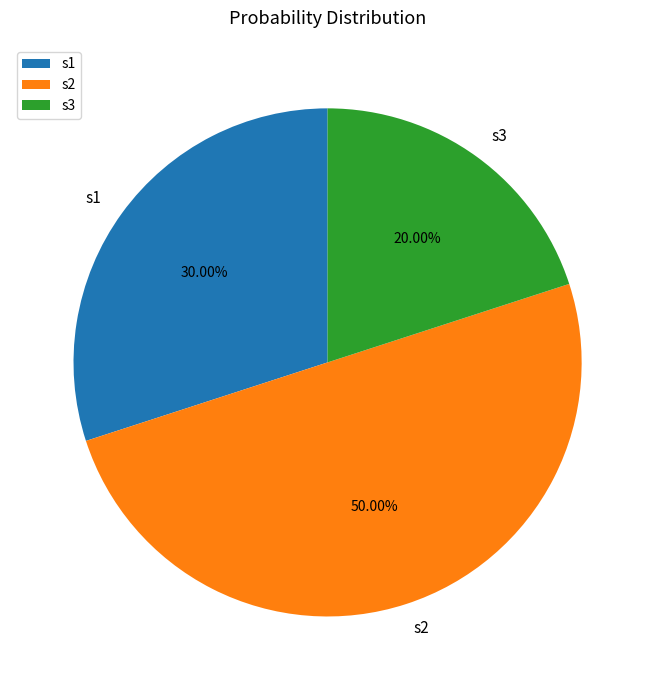

Count the number of slices in the pie.

3